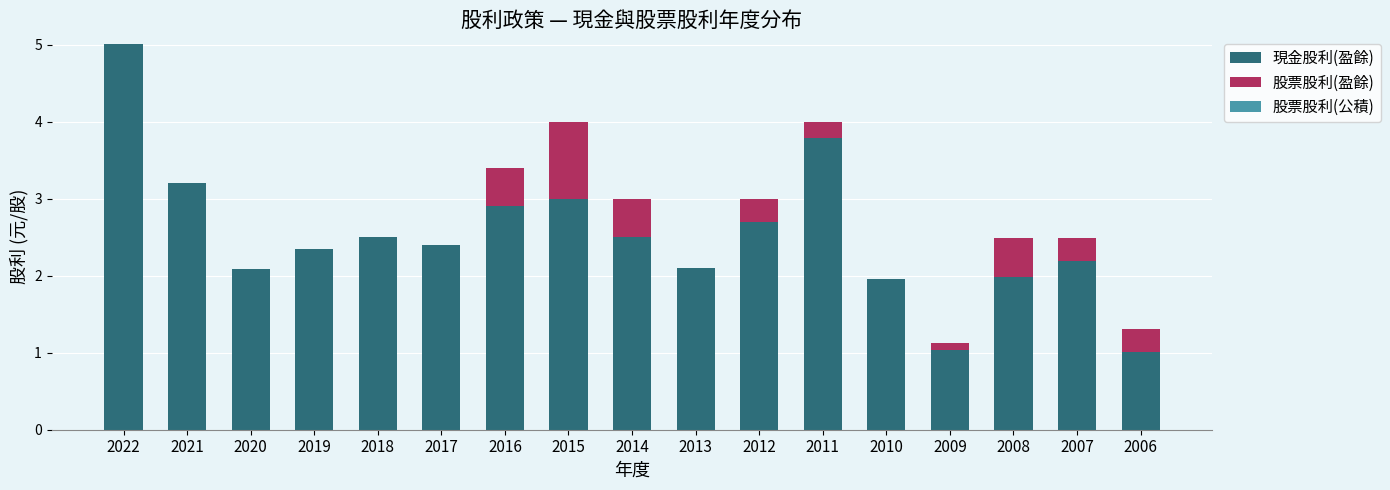

What is the approximate value of 現金股利(盈餘) at 2017?

2.4